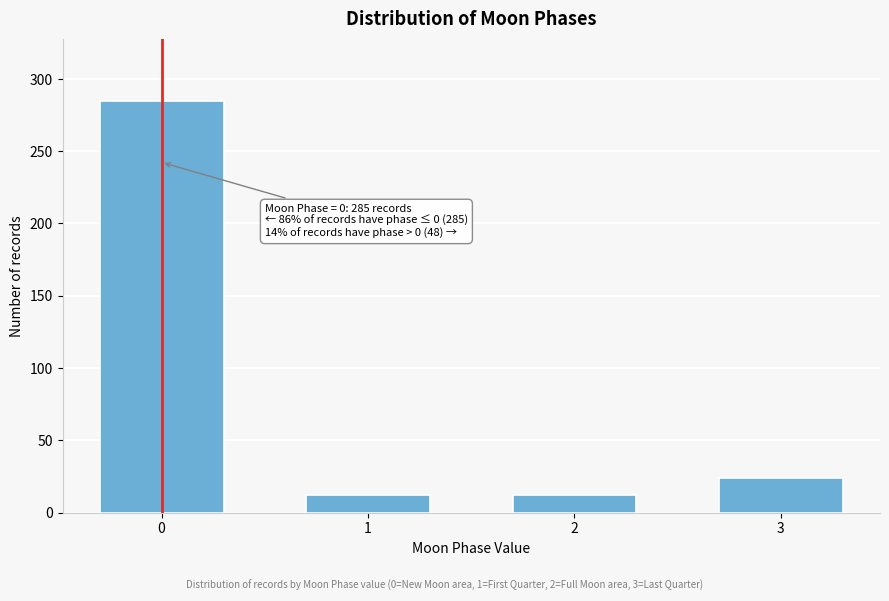

Reading left to right, list all the values displayed in this chart.

285	12	12	24